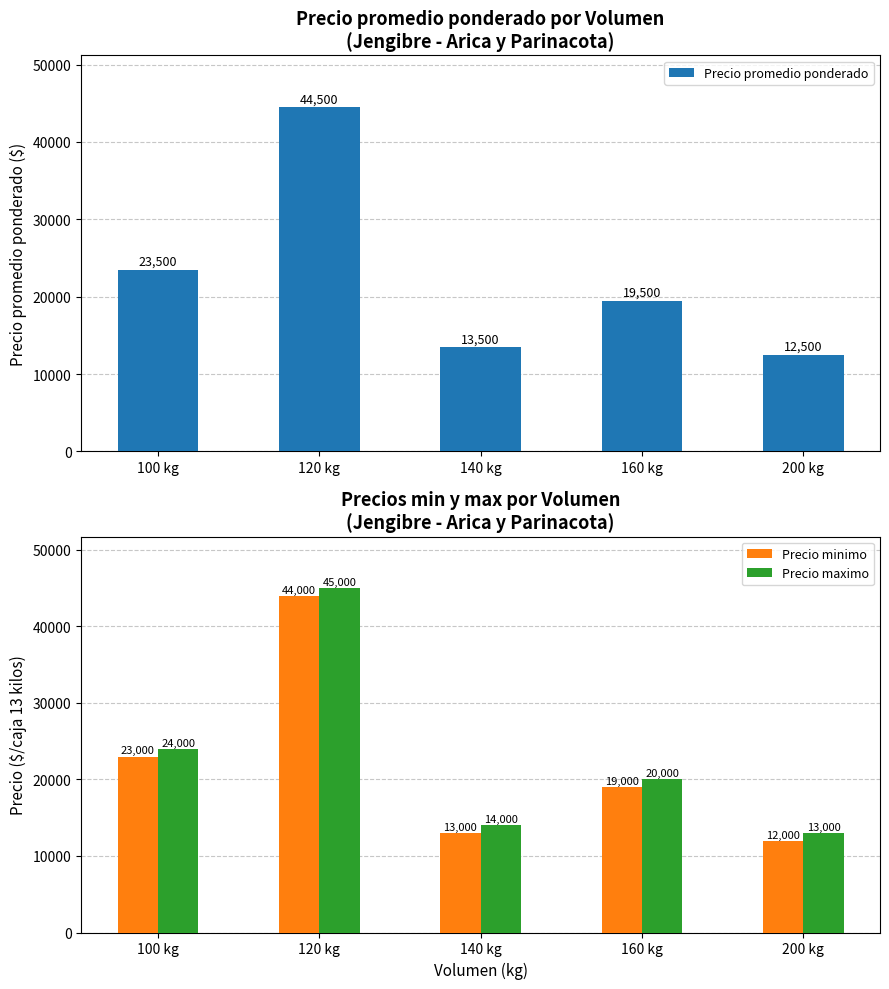

The Precio minimo series shows 25841 at 160 kg. True or false?

False